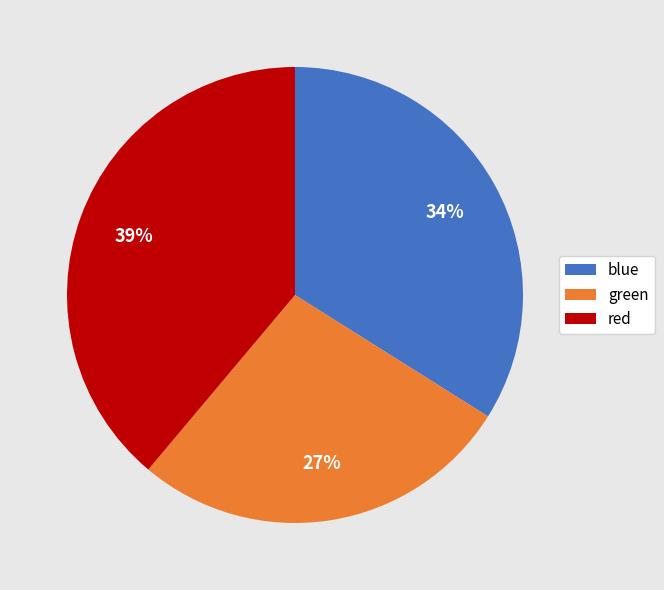

How many segments does this pie chart have?

3